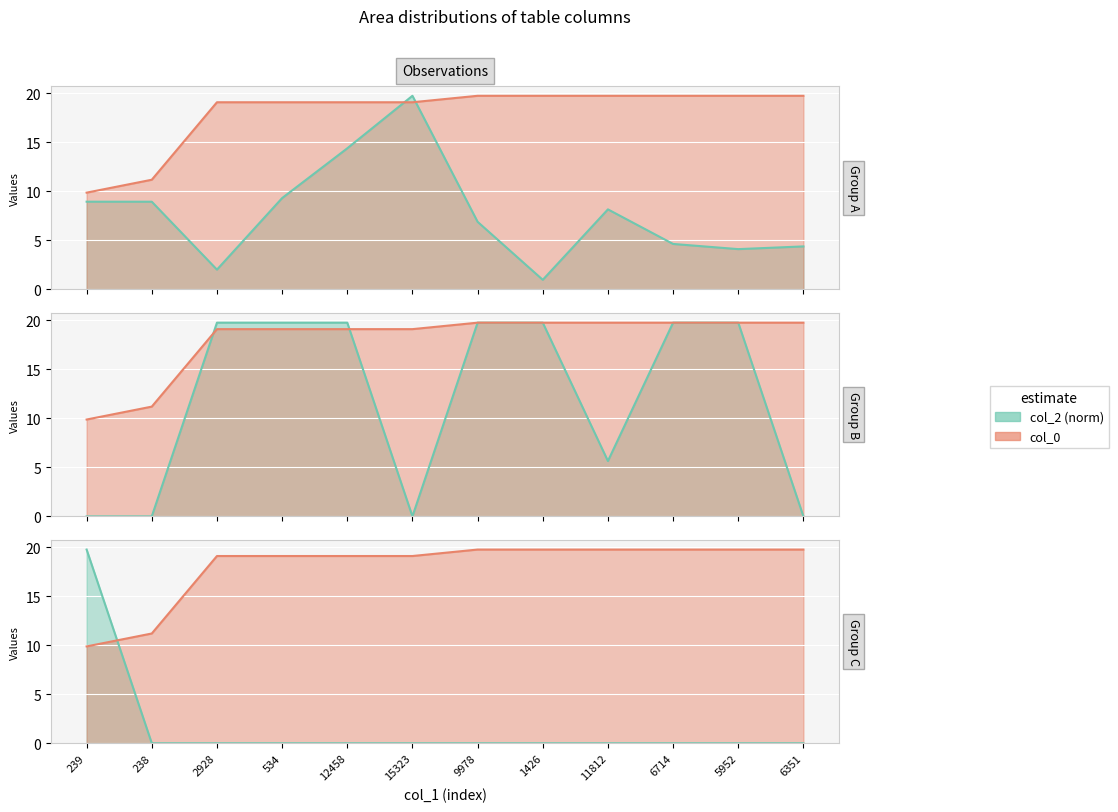

What is the label of the 4th point from the right?

11812